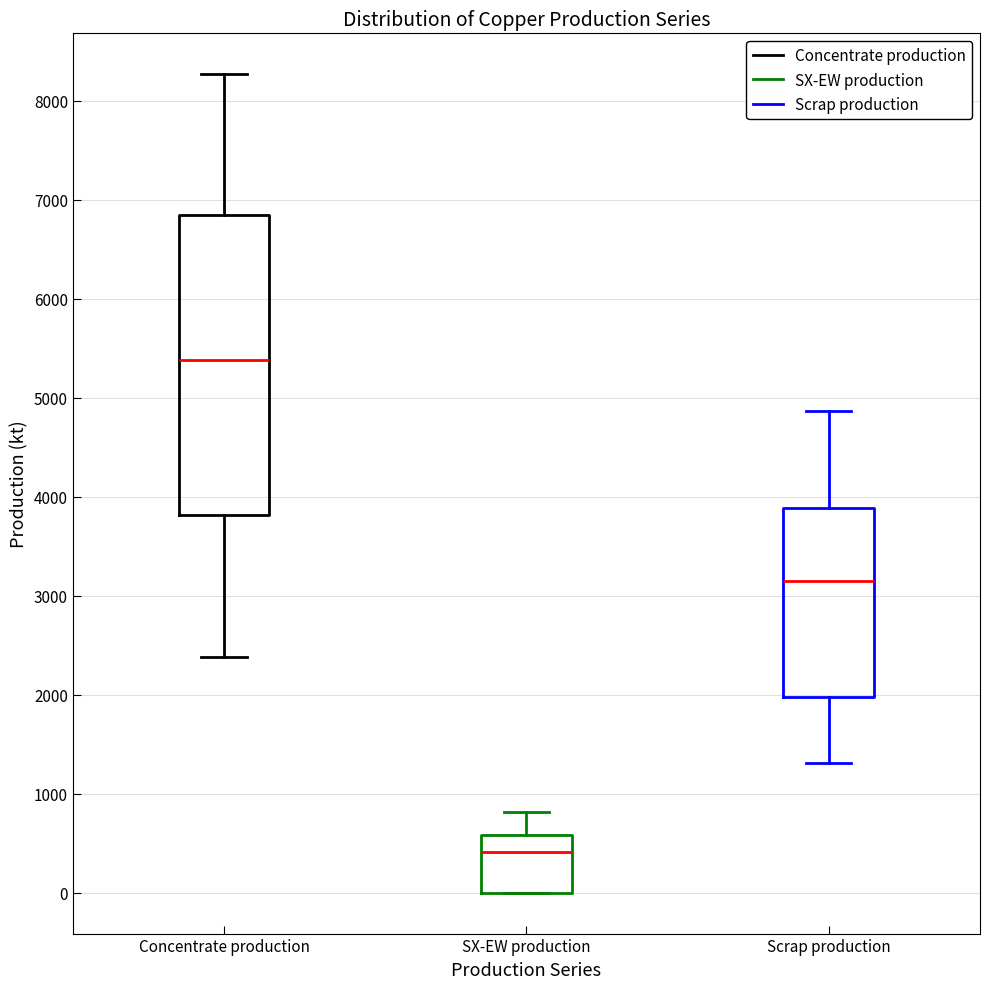

Which box is the tallest, from its lower edge to its upper edge?

Concentrate production